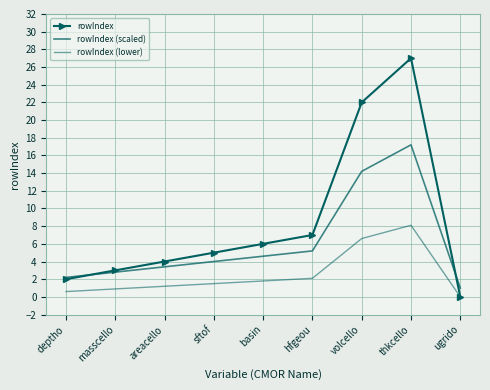

Where is rowIndex nearest to the value 13?

hfgeou